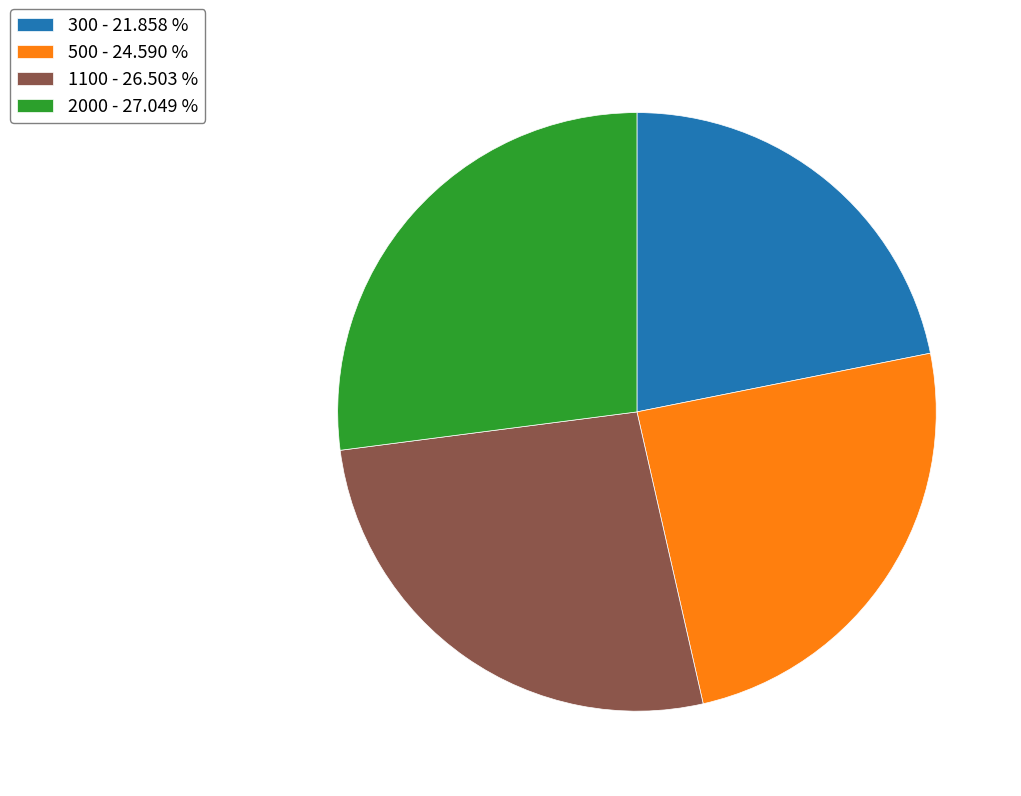

Does any single category account for the majority?

No